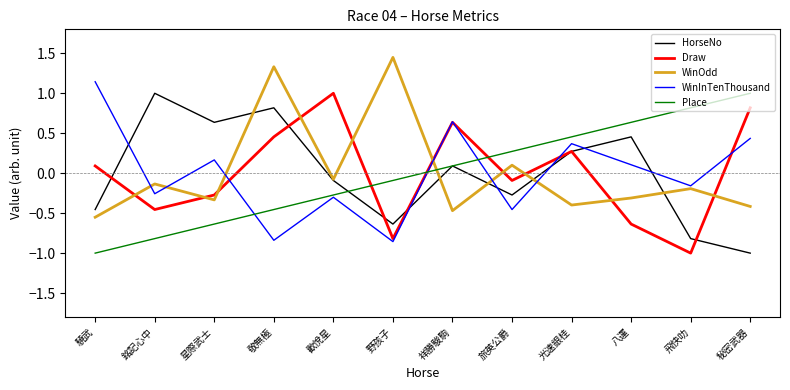

Which series changed the most between 星際武士 and 光速銀桂?

Place